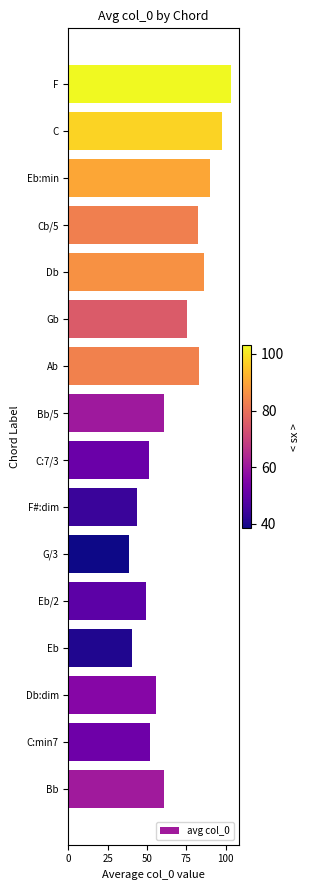

Read the value at C:min7.

51.9